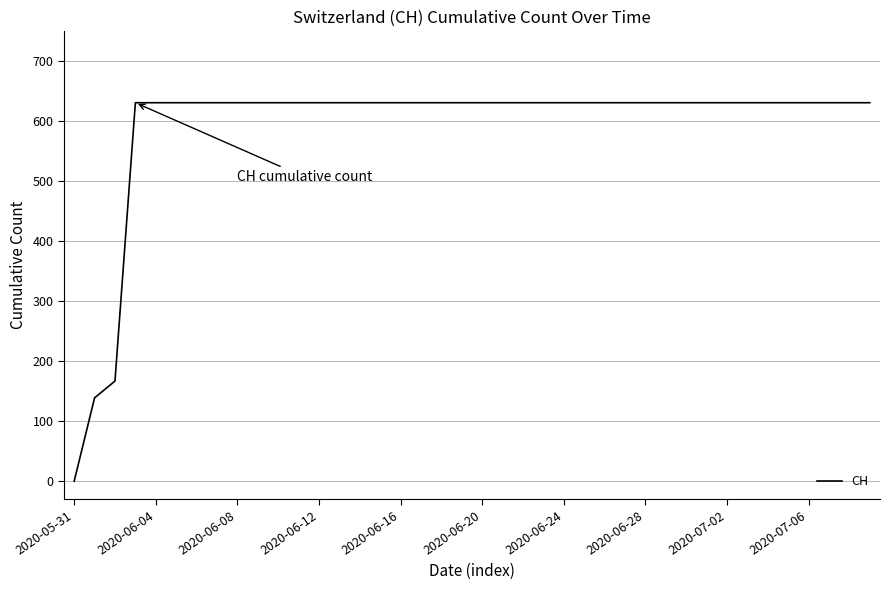

What is the greatest value displayed?

631